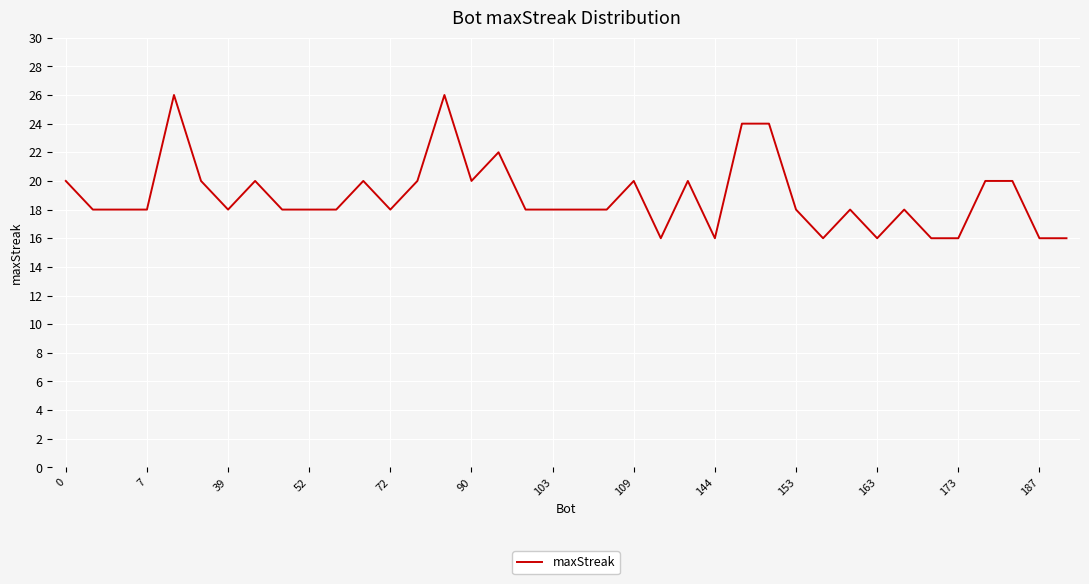

What is the difference between the maximum and minimum values?

10